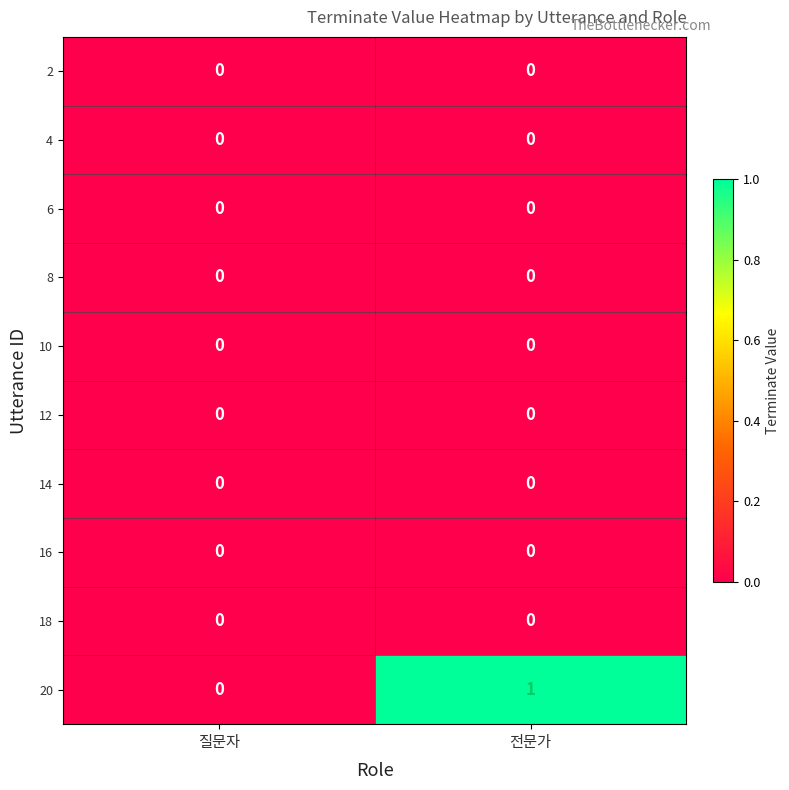

At which category is the sum across all series the highest?

전문가